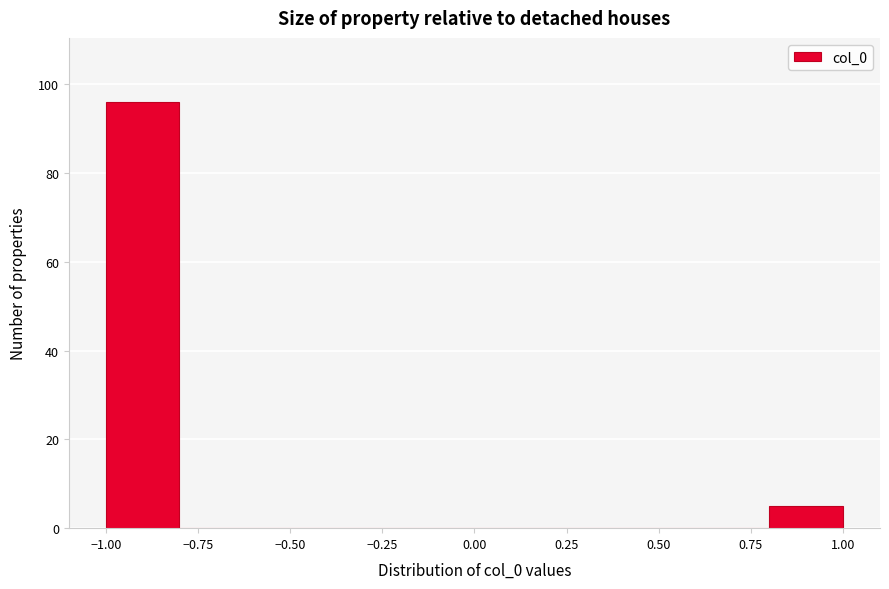

Reading left to right, transcribe this chart: for each bar, give the range it covers on the x-axis and its height. The values are not printed on the chart, so give them approximately, as read against the axis.

-1.0 to -0.8: 96
-0.8 to -0.6: 0
-0.6 to -0.4: 0
-0.4 to -0.2: 0
-0.2 to 0.0: 0
0.0 to 0.2: 0
0.2 to 0.4: 0
0.4 to 0.6: 0
0.6 to 0.8: 0
0.8 to 1.0: 6